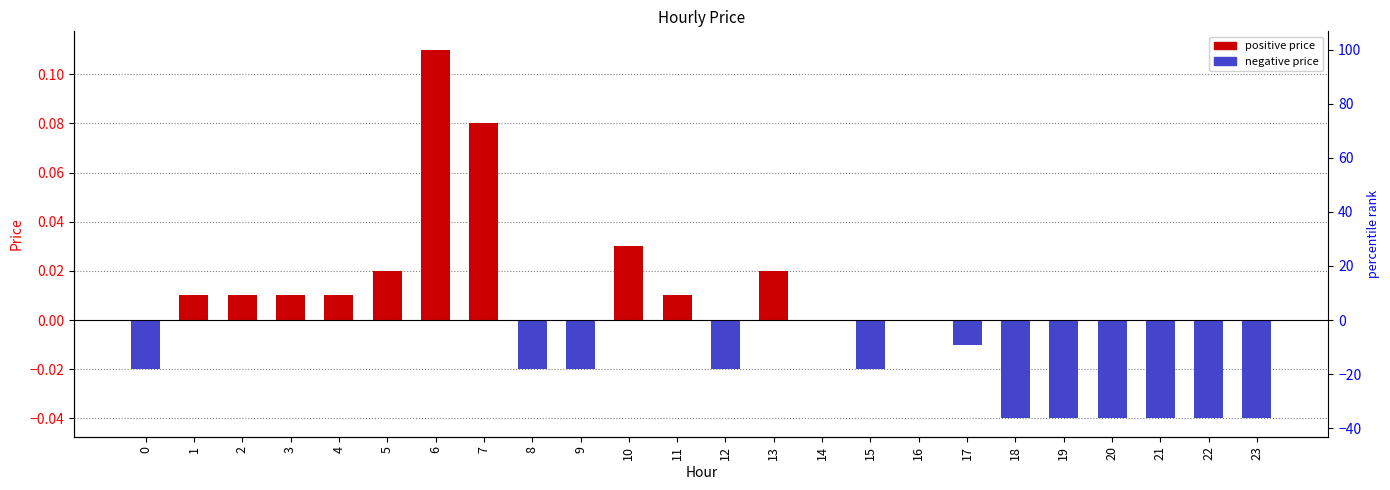

Does the chart contain stacked bars?

No